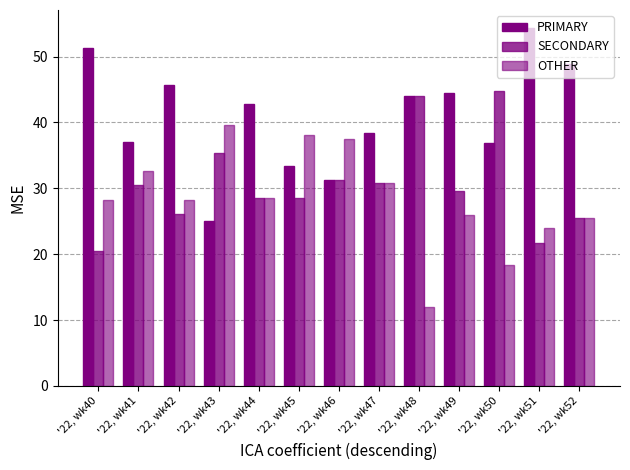

Count the number of categories in the chart.

13